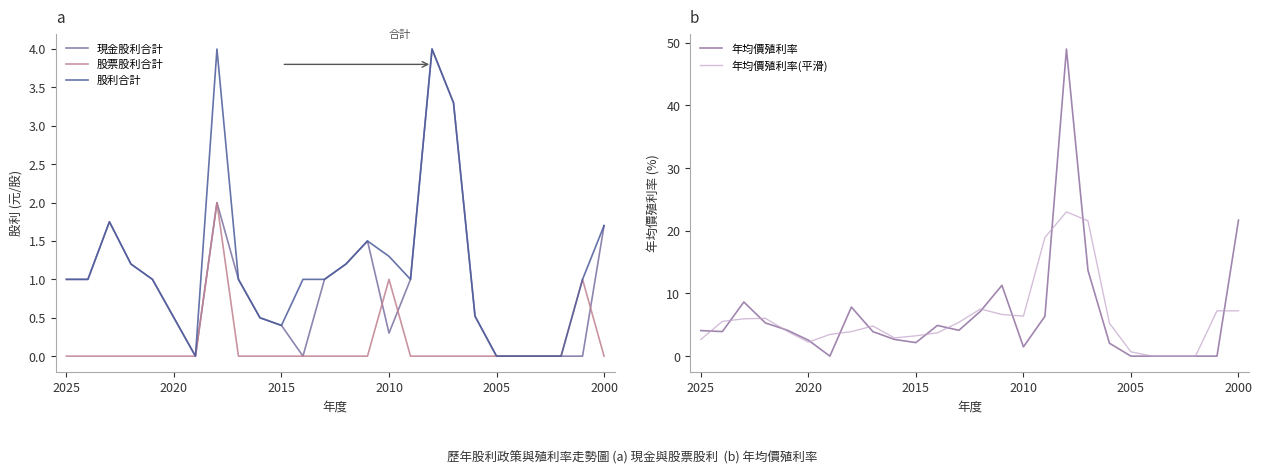

In 現金股利合計, how many points are higher than both neighbors (excluding endpoints)?

4